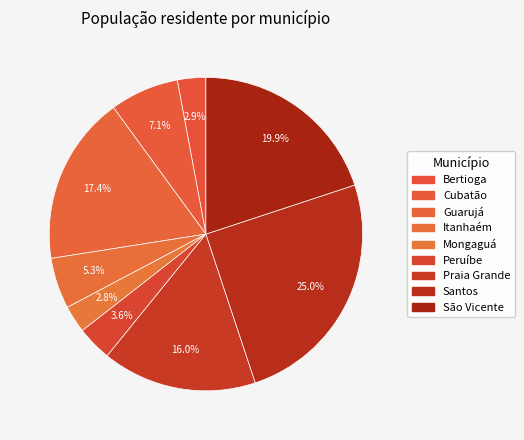

Count the number of slices in the pie.

9